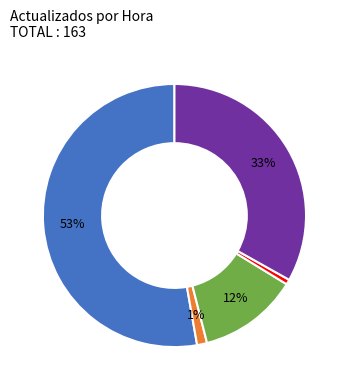

To the nearest percent, what is the difference between the largest and smallest slice percentages?

52%